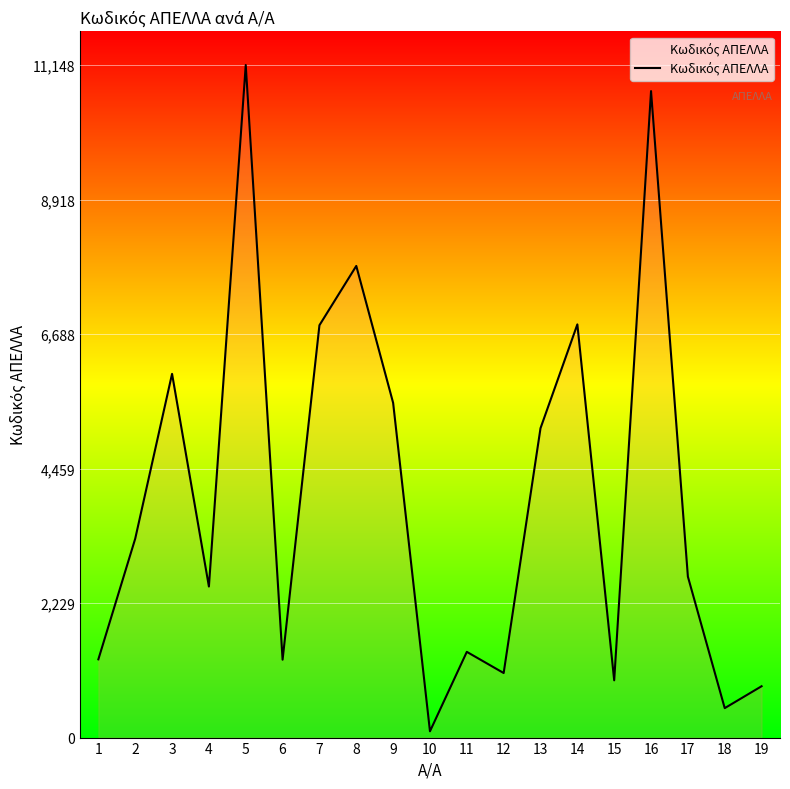

Count the number of categories in the chart.

19